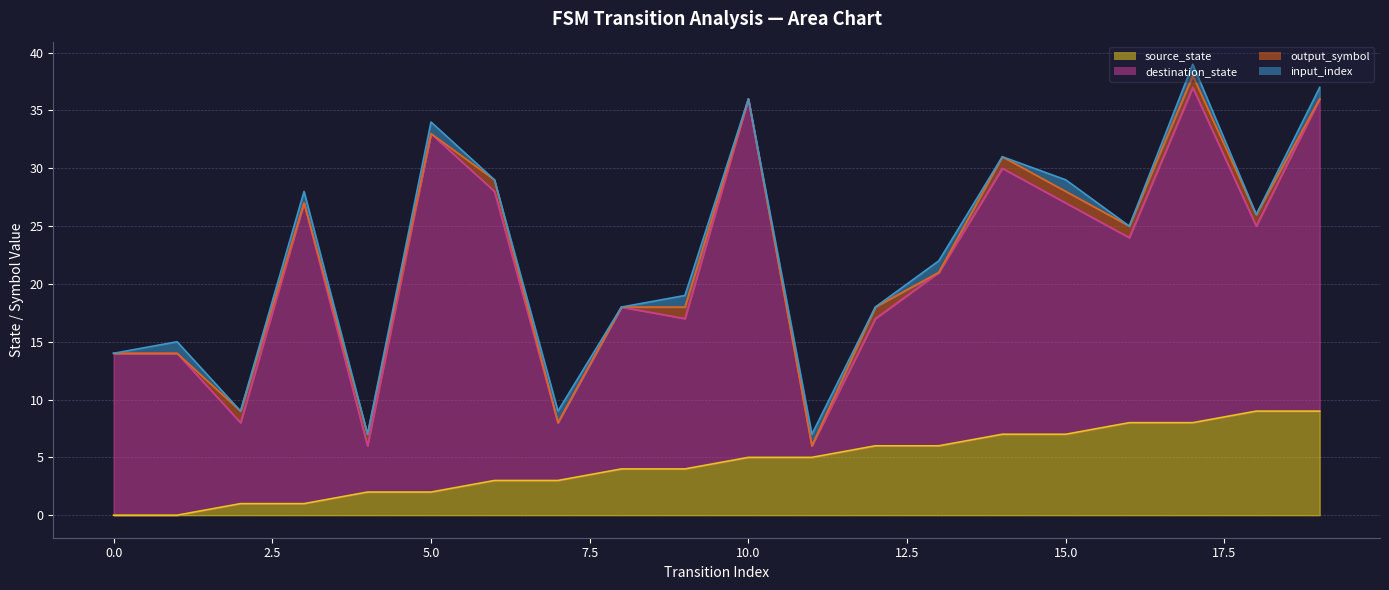

What is the highest value of the source_state series?

9